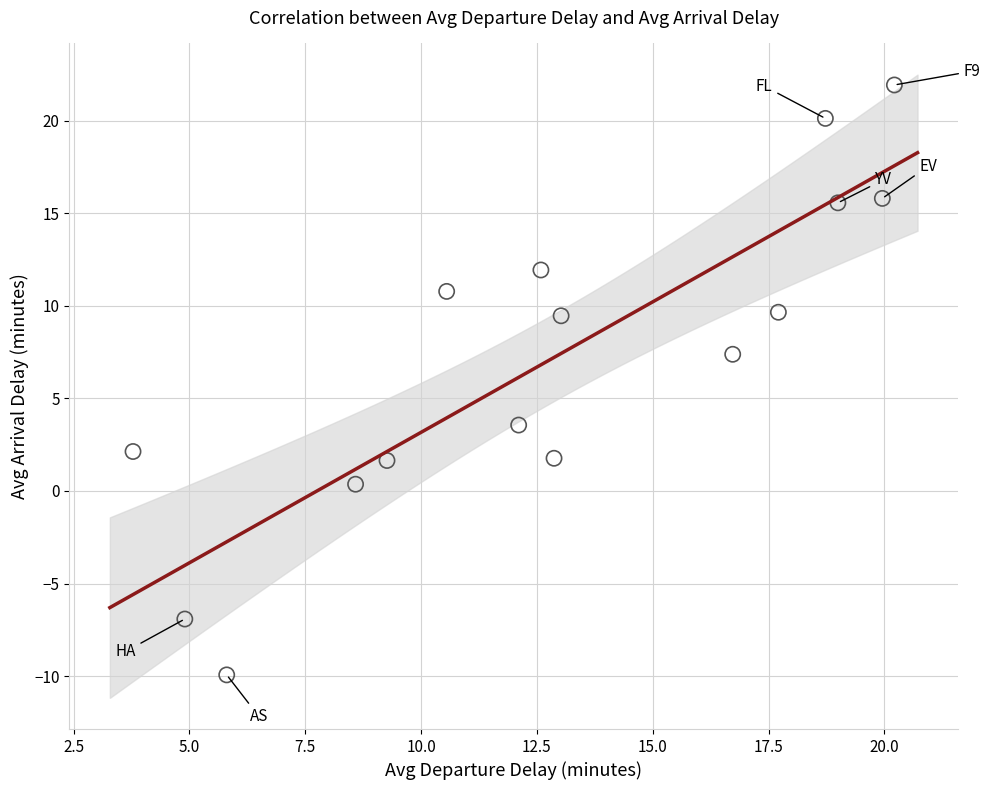

What is the range of Y values (max minus min)?

31.9